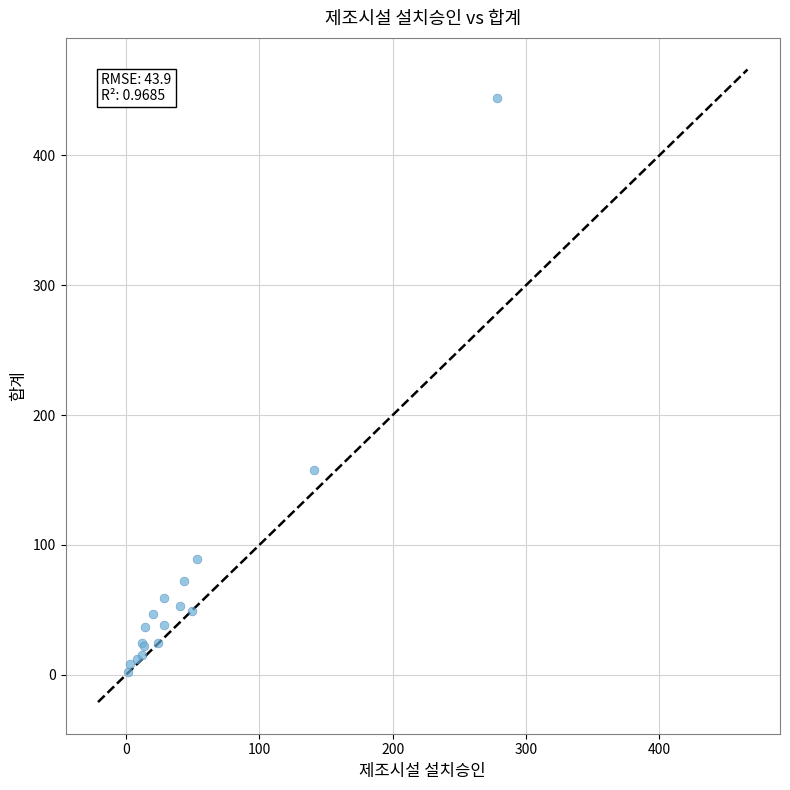

What Y value in the scatter plot is closest to 223?

158